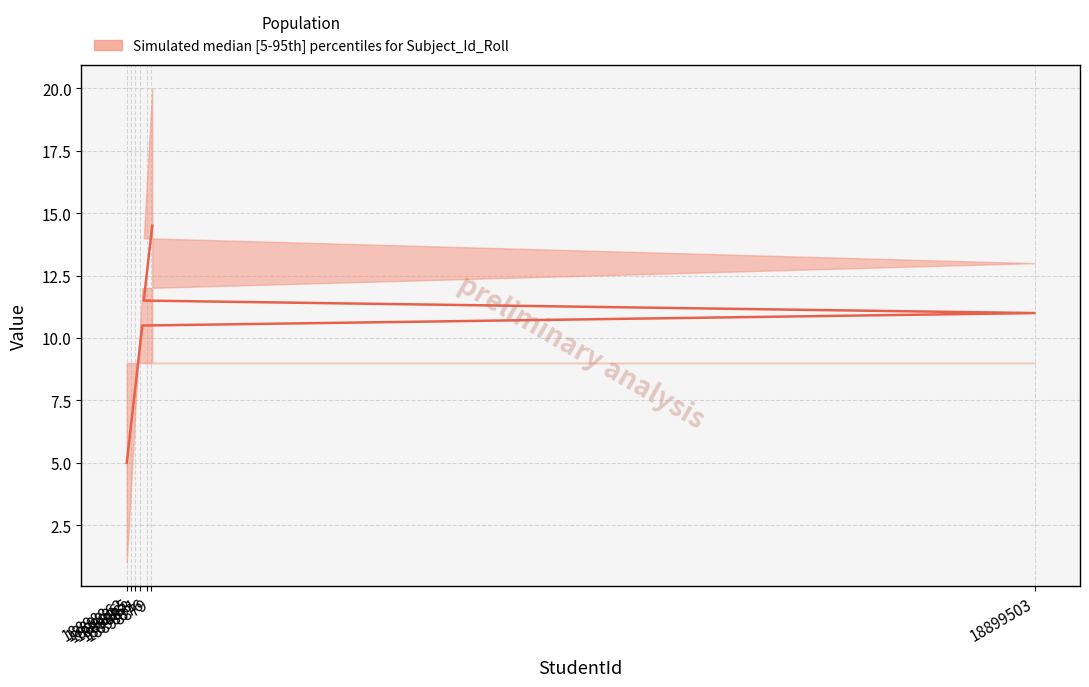

Reading right to left, what are all the values shown in this chart?

18898880=14.5	18898879=14.0	18898878=13.5	18898877=13.0	18898876=12.5	18898875=12.0	18898874=11.5	18899503=11.0	18898873=10.5	18898872=10.0	18898871=9.5	18898870=9.0	18898869=8.5	18898868=8.0	18898867=7.5	18898866=7.0	18898865=6.5	18898864=6.0	18898863=5.5	18898862=5.0